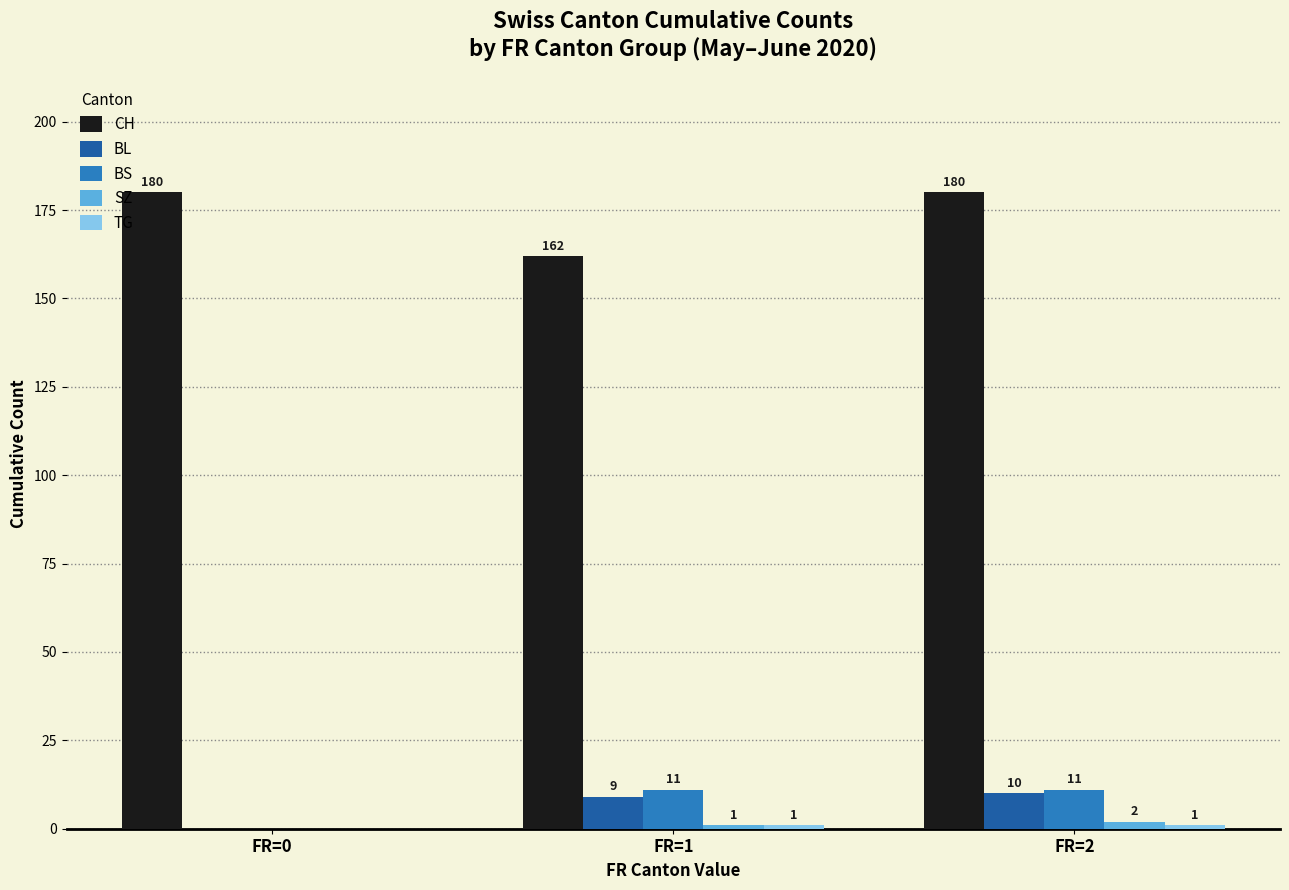

How many groups of bars are there?

3